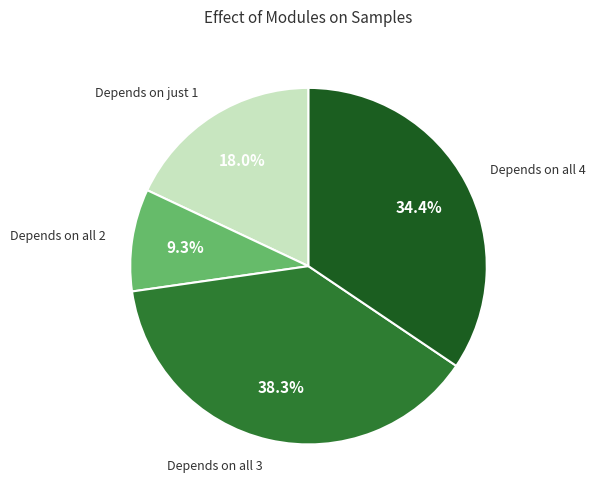

Does Depends on all 4 represent more than half of the total?

No